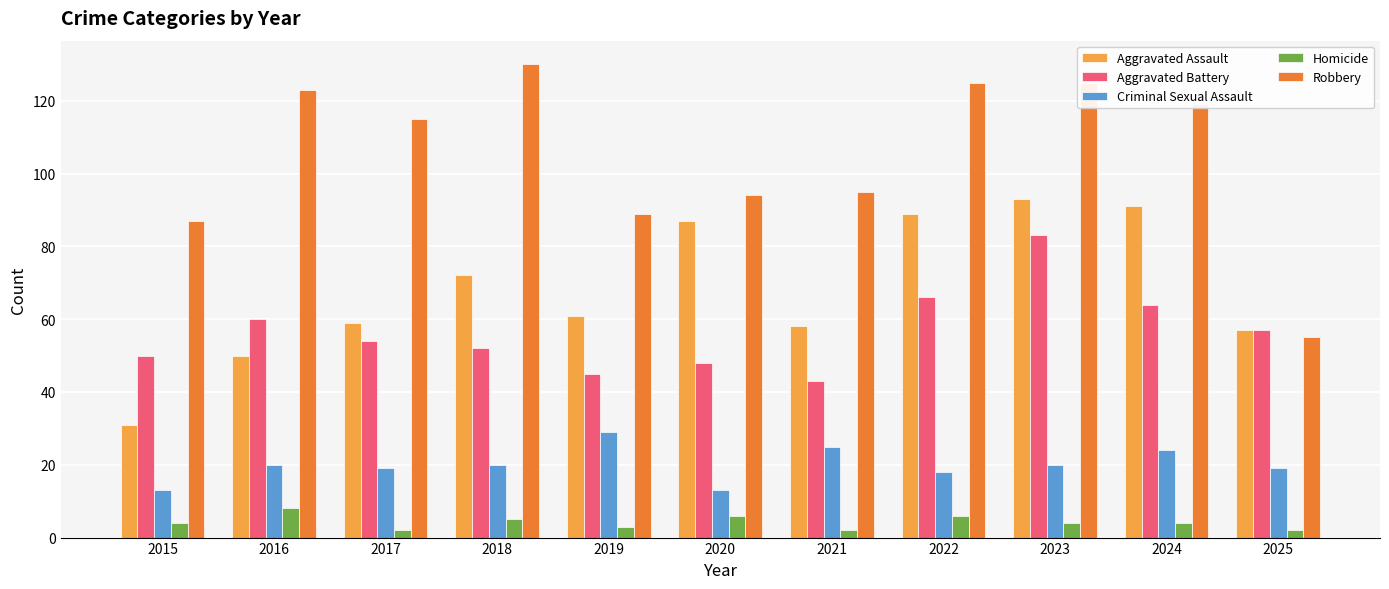

What are all the series names shown in the legend?

Aggravated Assault, Aggravated Battery, Criminal Sexual Assault, Homicide, Robbery